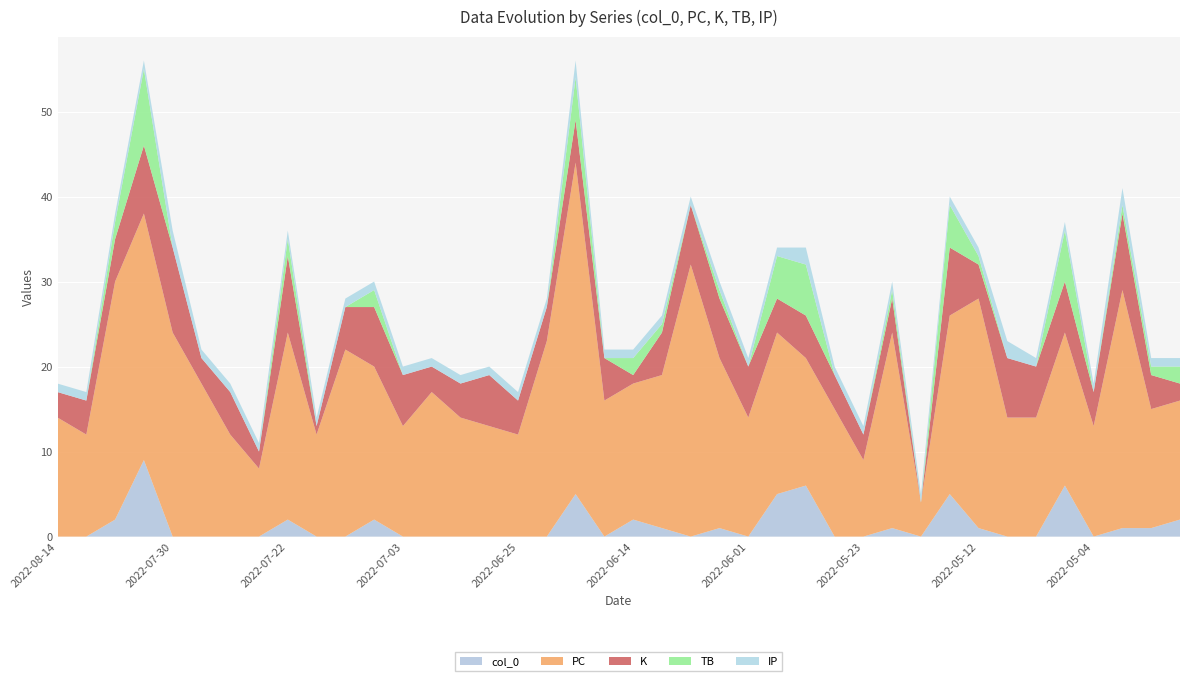

Reading right to left, what are all the values shown in this chart?

col_0: 2022-04-24=2	2022-04-27=1	2022-04-30=1	2022-05-04=0	2022-05-05=6	2022-05-08=0	2022-05-11=0	2022-05-12=1	2022-05-15=5	2022-05-18=0	2022-05-22=1	2022-05-23=0	2022-05-26=0	2022-05-29=6	2022-05-30=5	2022-06-01=0	2022-06-05=1	2022-06-07=0	2022-06-10=1	2022-06-14=2	2022-06-17=0	2022-06-19=5	2022-06-22=0	2022-06-25=0	2022-06-26=0	2022-06-28=0	2022-07-02=0	2022-07-03=0	2022-07-06=2	2022-07-09=0	2022-07-12=0	2022-07-22=2	2022-07-24=0	2022-07-26=0	2022-07-28=0	2022-07-30=0	2022-08-02=9	2022-08-06=2	2022-08-11=0	2022-08-14=0
PC: 2022-04-24=14	2022-04-27=14	2022-04-30=28	2022-05-04=13	2022-05-05=18	2022-05-08=14	2022-05-11=14	2022-05-12=27	2022-05-15=21	2022-05-18=4	2022-05-22=23	2022-05-23=9	2022-05-26=15	2022-05-29=15	2022-05-30=19	2022-06-01=14	2022-06-05=20	2022-06-07=32	2022-06-10=18	2022-06-14=16	2022-06-17=16	2022-06-19=39	2022-06-22=23	2022-06-25=12	2022-06-26=13	2022-06-28=14	2022-07-02=17	2022-07-03=13	2022-07-06=18	2022-07-09=22	2022-07-12=12	2022-07-22=22	2022-07-24=8	2022-07-26=12	2022-07-28=18	2022-07-30=24	2022-08-02=29	2022-08-06=28	2022-08-11=12	2022-08-14=14
K: 2022-04-24=2	2022-04-27=4	2022-04-30=9	2022-05-04=4	2022-05-05=6	2022-05-08=6	2022-05-11=7	2022-05-12=4	2022-05-15=8	2022-05-18=0	2022-05-22=4	2022-05-23=3	2022-05-26=4	2022-05-29=5	2022-05-30=4	2022-06-01=6	2022-06-05=7	2022-06-07=7	2022-06-10=5	2022-06-14=1	2022-06-17=5	2022-06-19=5	2022-06-22=4	2022-06-25=4	2022-06-26=6	2022-06-28=4	2022-07-02=3	2022-07-03=6	2022-07-06=7	2022-07-09=5	2022-07-12=1	2022-07-22=9	2022-07-24=2	2022-07-26=5	2022-07-28=3	2022-07-30=10	2022-08-02=8	2022-08-06=5	2022-08-11=4	2022-08-14=3
TB: 2022-04-24=2	2022-04-27=1	2022-04-30=1	2022-05-04=0	2022-05-05=6	2022-05-08=0	2022-05-11=0	2022-05-12=1	2022-05-15=5	2022-05-18=0	2022-05-22=1	2022-05-23=0	2022-05-26=0	2022-05-29=6	2022-05-30=5	2022-06-01=0	2022-06-05=1	2022-06-07=0	2022-06-10=1	2022-06-14=2	2022-06-17=0	2022-06-19=5	2022-06-22=0	2022-06-25=0	2022-06-26=0	2022-06-28=0	2022-07-02=0	2022-07-03=0	2022-07-06=2	2022-07-09=0	2022-07-12=0	2022-07-22=2	2022-07-24=0	2022-07-26=0	2022-07-28=0	2022-07-30=0	2022-08-02=9	2022-08-06=2	2022-08-11=0	2022-08-14=0
IP: 2022-04-24=1	2022-04-27=1	2022-04-30=2	2022-05-04=1	2022-05-05=1	2022-05-08=1	2022-05-11=2	2022-05-12=1	2022-05-15=1	2022-05-18=1	2022-05-22=1	2022-05-23=1	2022-05-26=1	2022-05-29=2	2022-05-30=1	2022-06-01=1	2022-06-05=1	2022-06-07=1	2022-06-10=1	2022-06-14=1	2022-06-17=1	2022-06-19=2	2022-06-22=1	2022-06-25=1	2022-06-26=1	2022-06-28=1	2022-07-02=1	2022-07-03=1	2022-07-06=1	2022-07-09=1	2022-07-12=1	2022-07-22=1	2022-07-24=1	2022-07-26=1	2022-07-28=1	2022-07-30=2	2022-08-02=1	2022-08-06=1	2022-08-11=1	2022-08-14=1